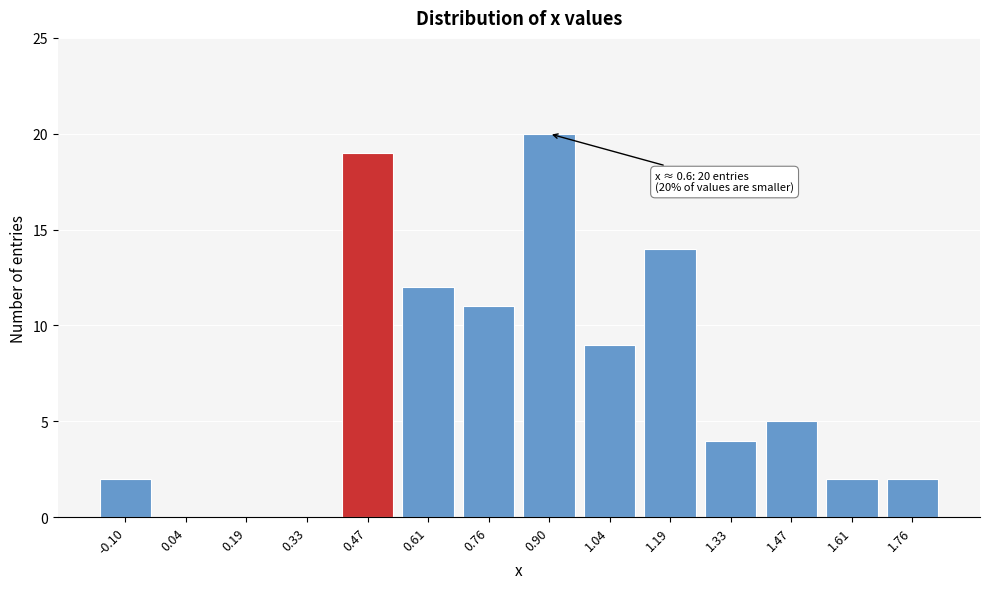

Reading left to right, list all the values displayed in this chart.

-0.10=2	0.04=0	0.19=0	0.33=0	0.47=19	0.61=12	0.76=11	0.90=20	1.04=9	1.19=14	1.33=4	1.47=5	1.61=2	1.76=2